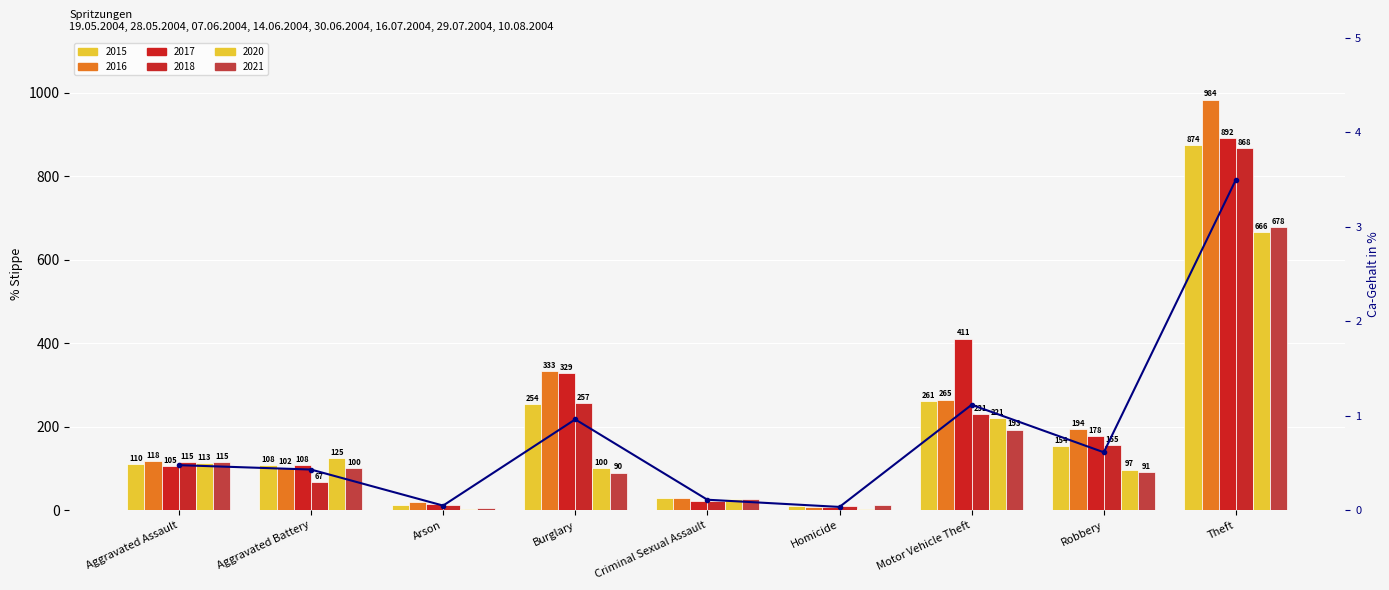

What is the ratio of the value at Aggravated Assault to the value at Theft?

0.1